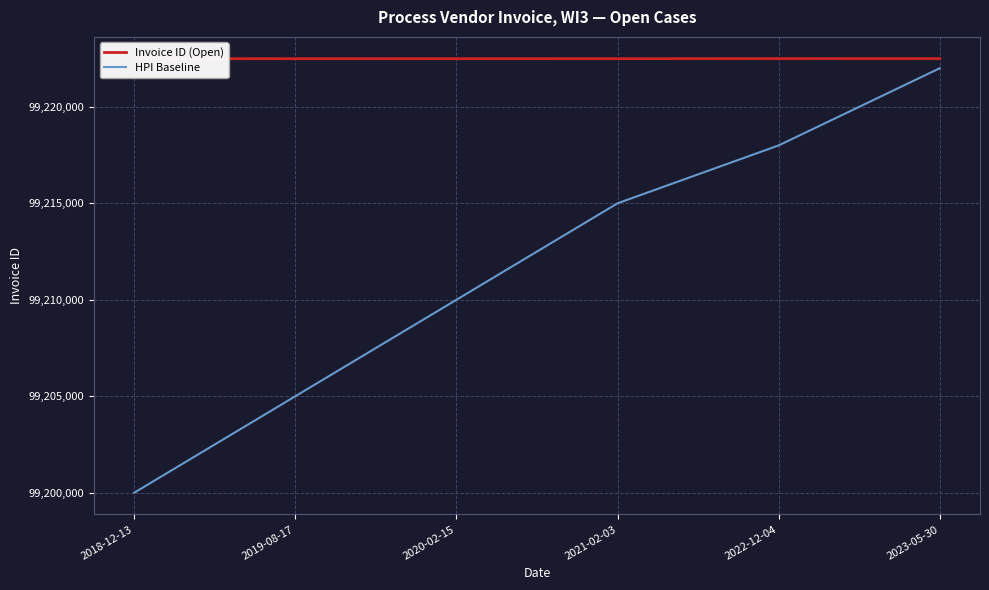

Which has a higher value, 2023-05-30 or 2018-12-13?

2023-05-30